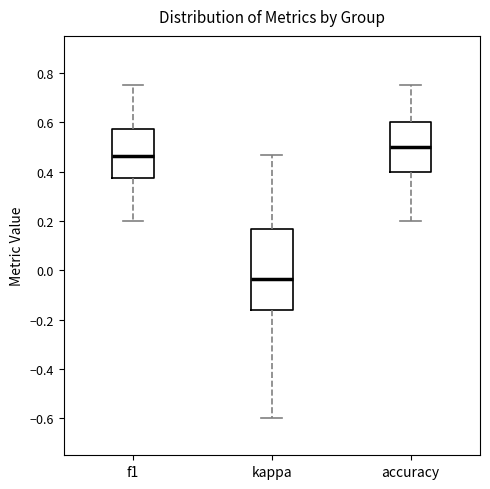

Which box has the lowest median line?

kappa